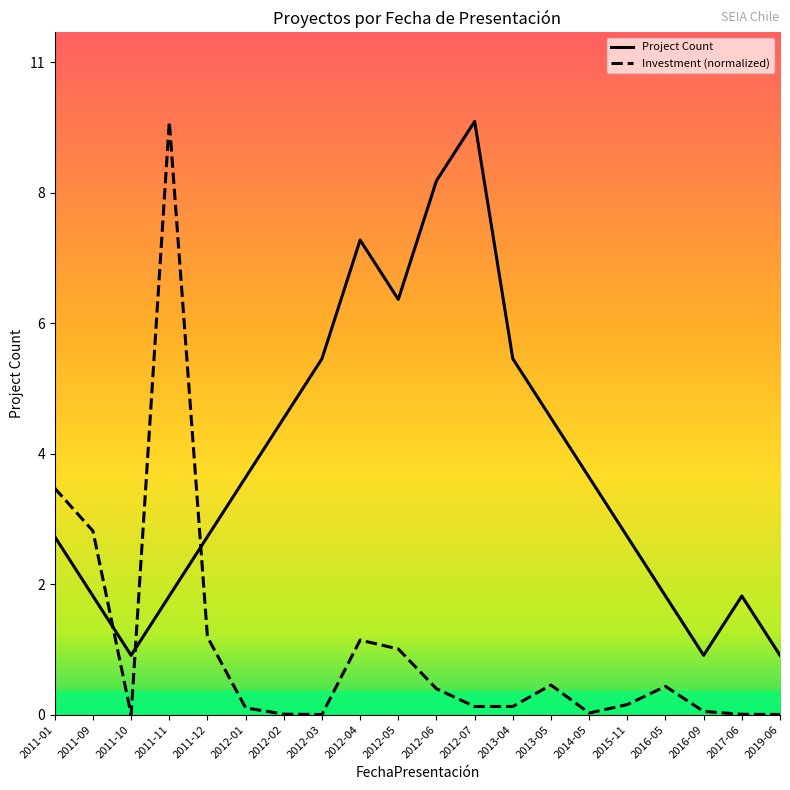

The Investment (normalized) series shows 0.2 at 2013-04. True or false?

False